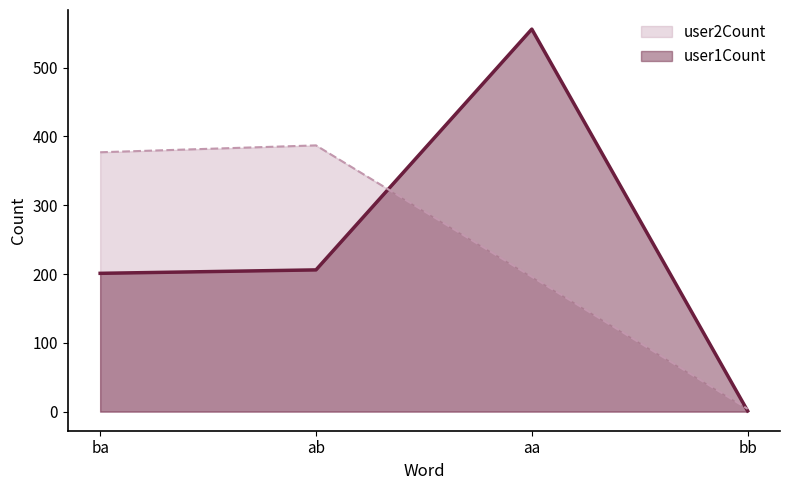

Which series has the widest spread of values?

user1Count